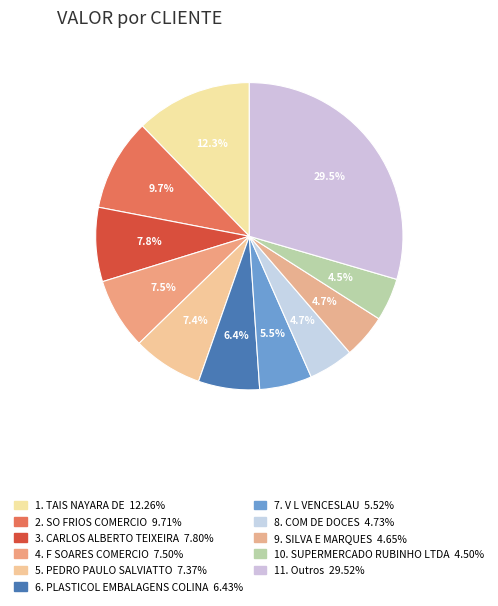

Count the number of slices in the pie.

11